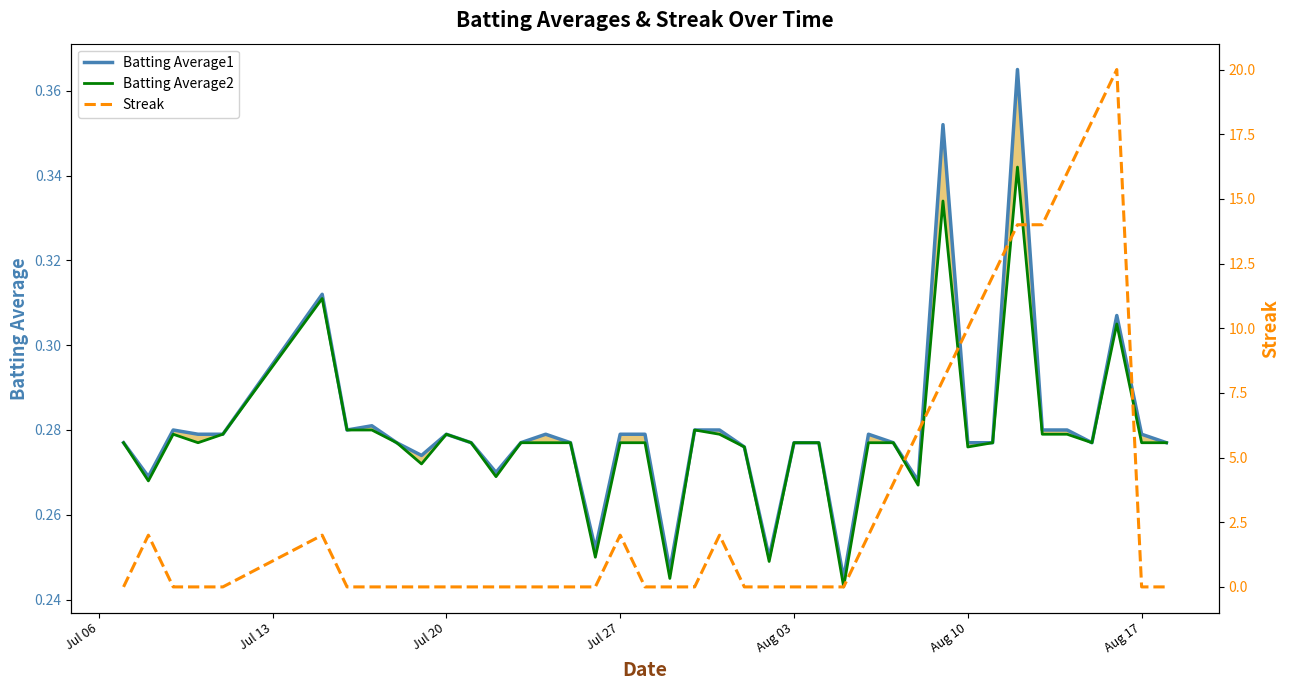

True or false: Streak has more than 1 interior local peaks.

True